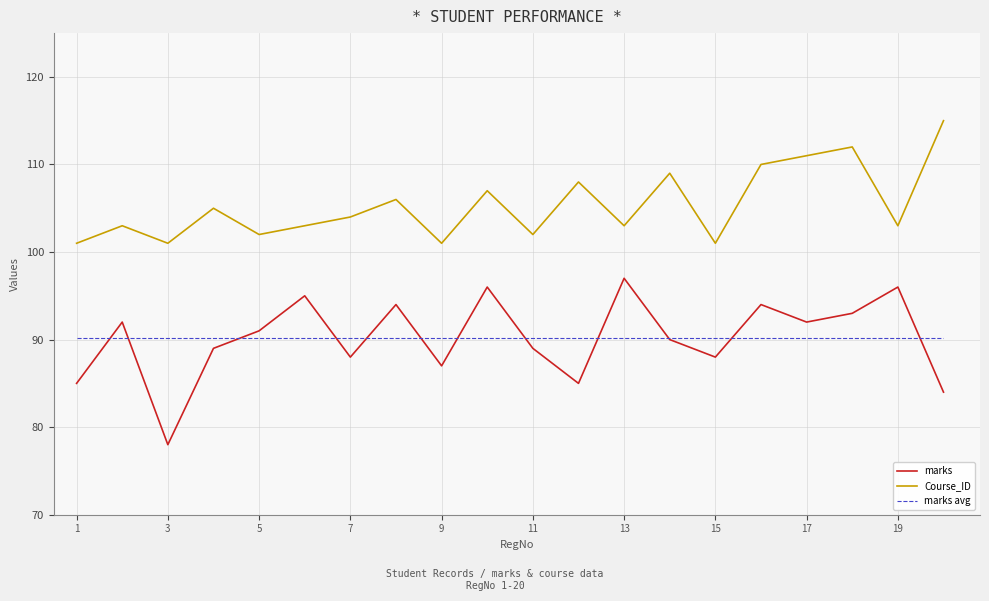

List the series in order of their peak value, lowest first.

marks avg, marks, Course_ID